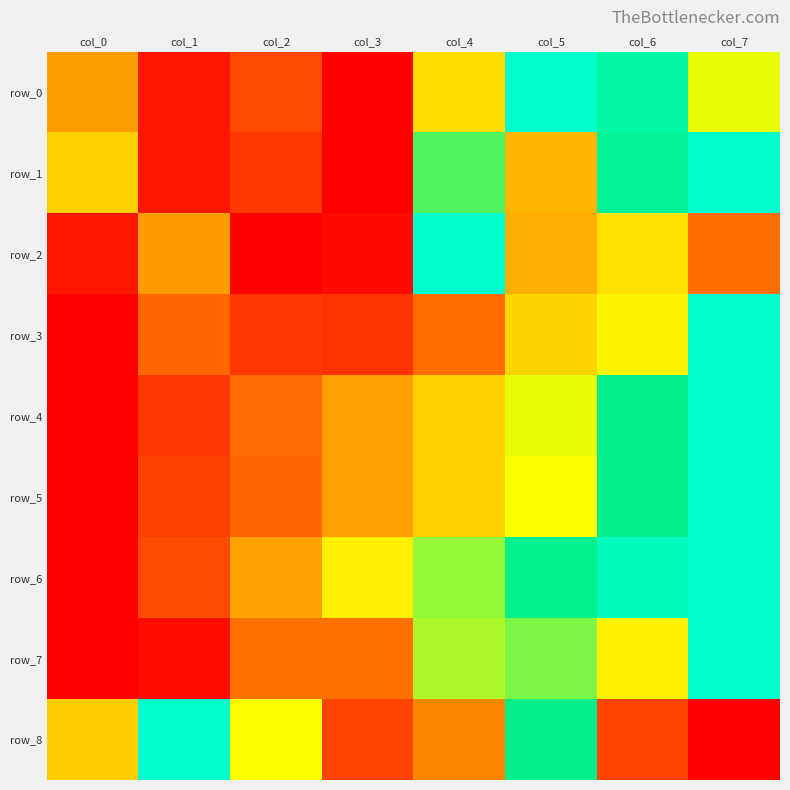

Is the value of row_0 at col_2 greater than the value of row_6 at col_5?

No